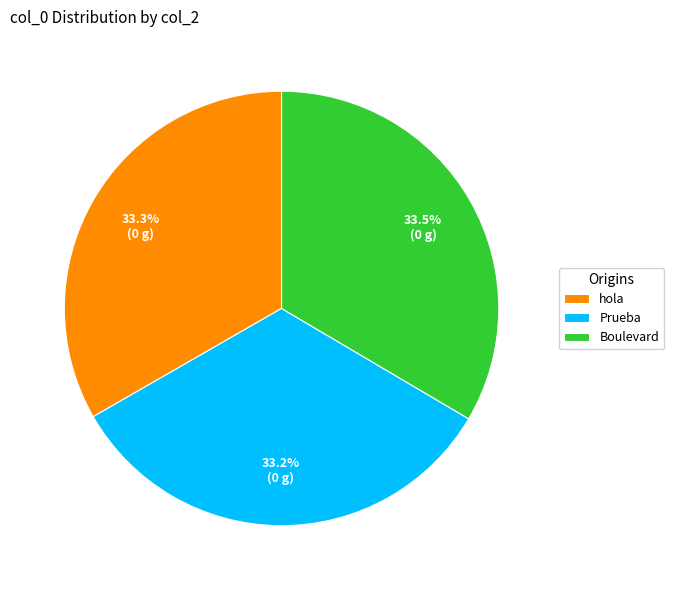

To the nearest percent, what percentage of the pie is hola?

33%